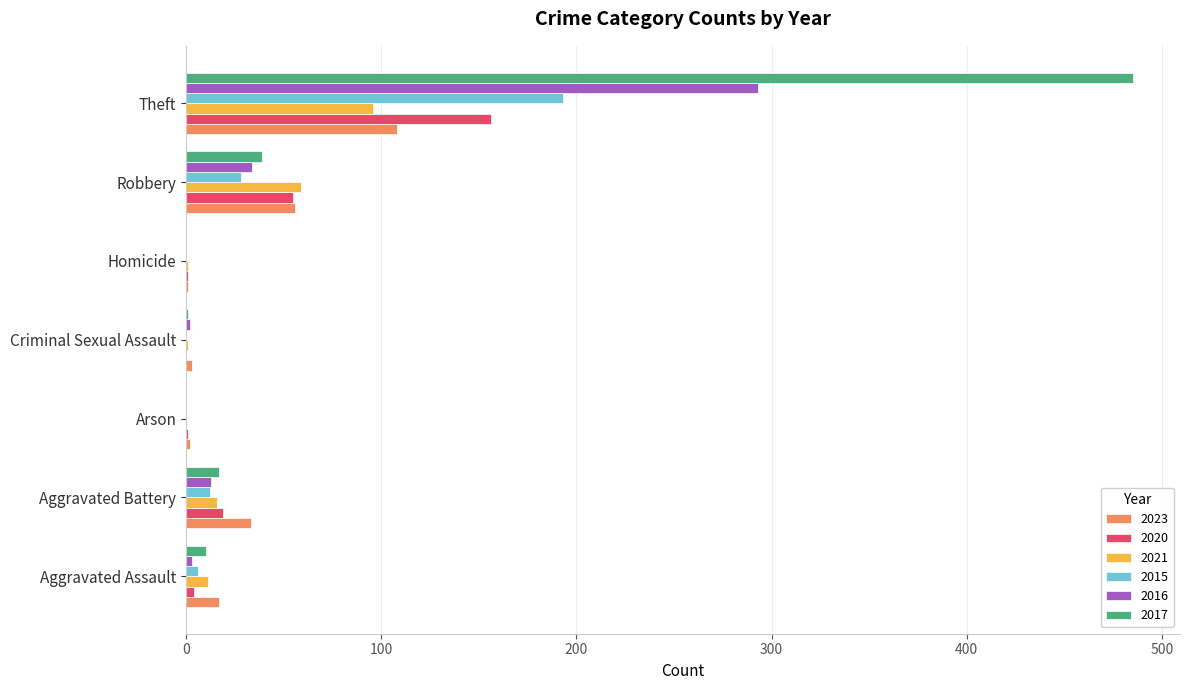

The value of 2021 at Aggravated Battery is 16. True or false?

True